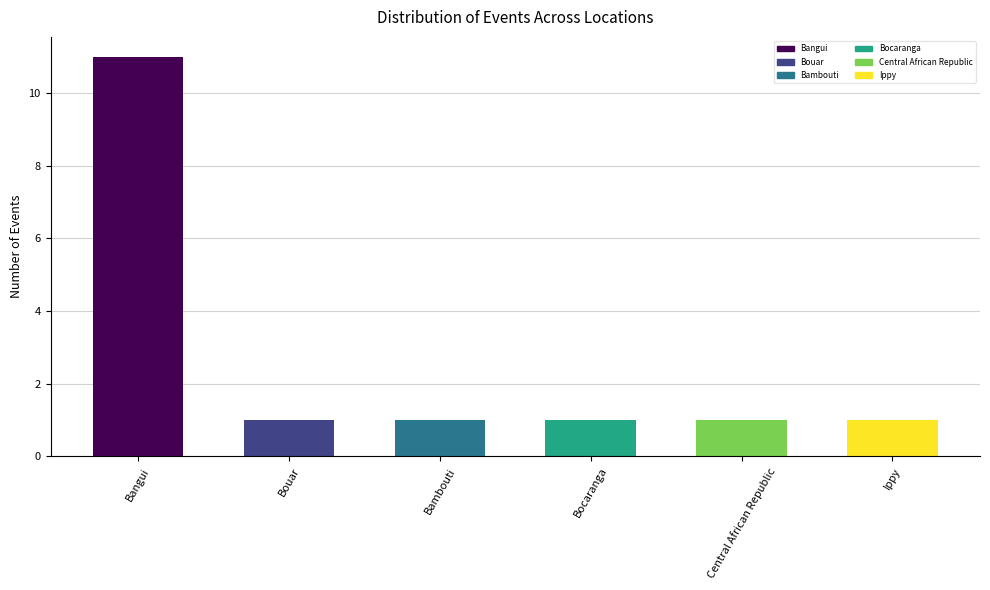

What is the difference between the maximum and minimum values?

10